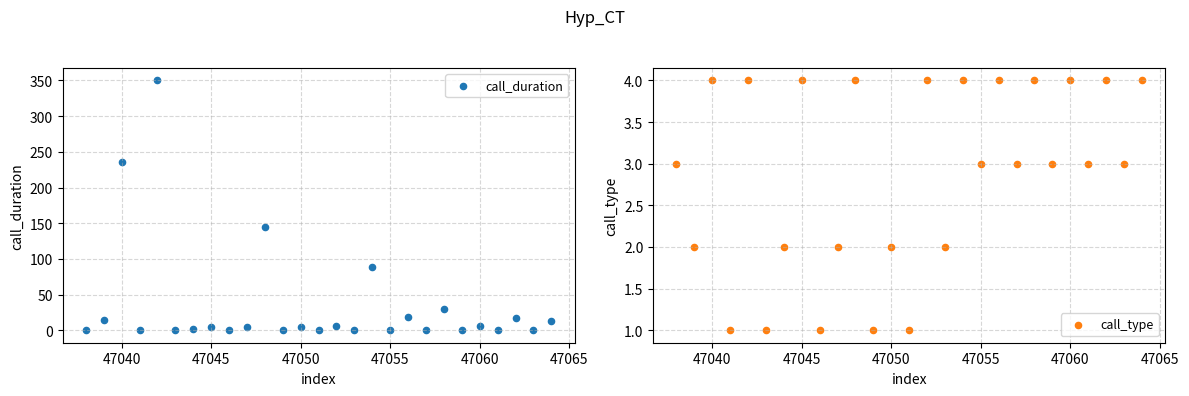

What are all the series names shown in the legend?

call_duration, call_type